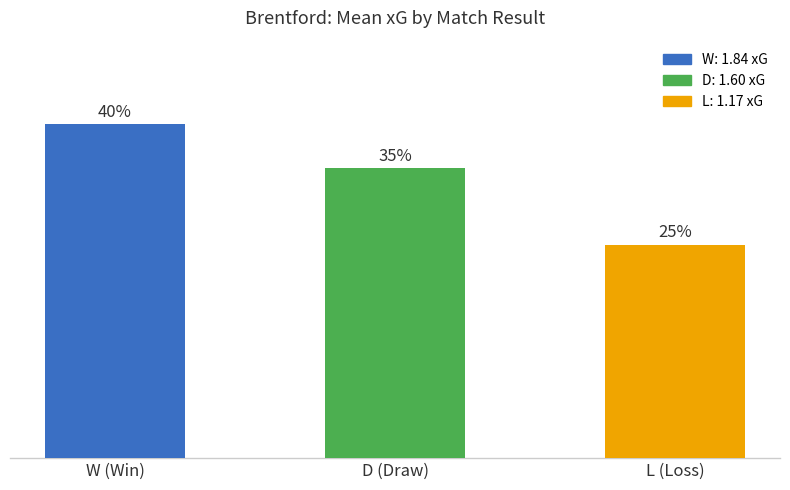

Are the bars horizontal?

No